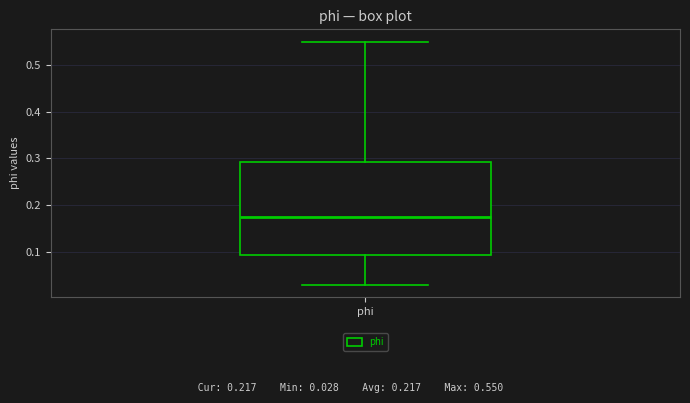

Transcribe this box plot: give where the median line is, the range the box spans, and where the two whiskers end, as read against the y-axis. The values are not printed on the chart, so give them approximately, as read against the axis.

median 0.17, box 0.09 to 0.29, whiskers 0.03 to 0.55